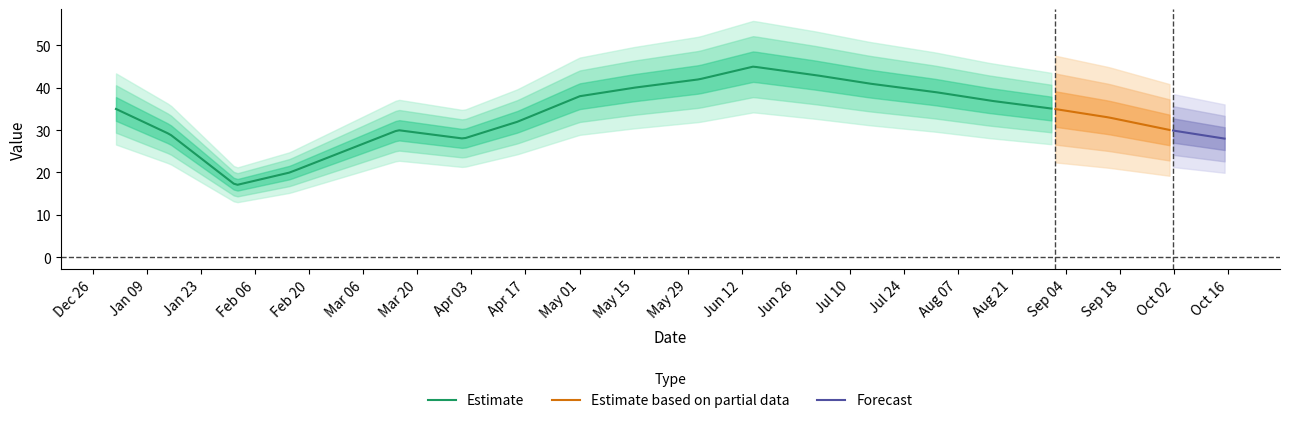

What is the minimum value for Estimate?

17.1